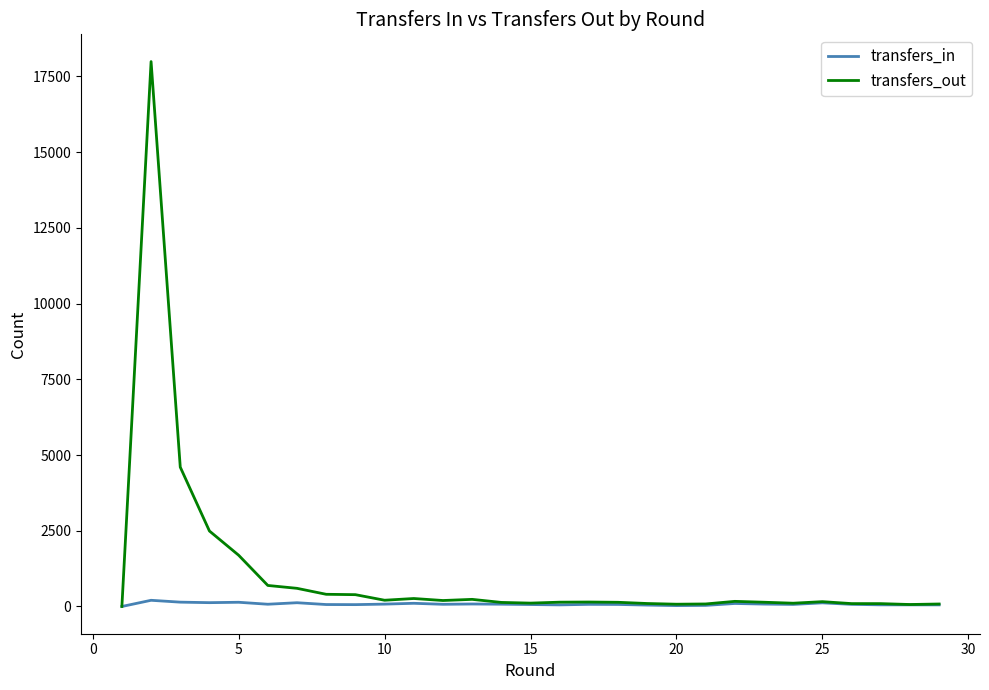

List the series in order of their overall mean, highest first.

transfers_out, transfers_in